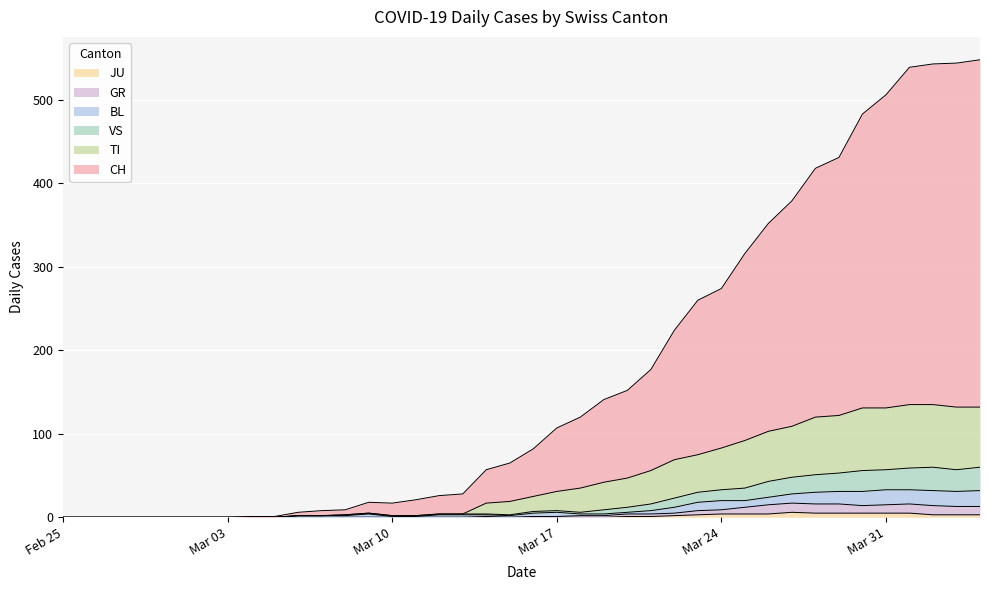

Is it true that JU equals 4 at Mar 24?

True